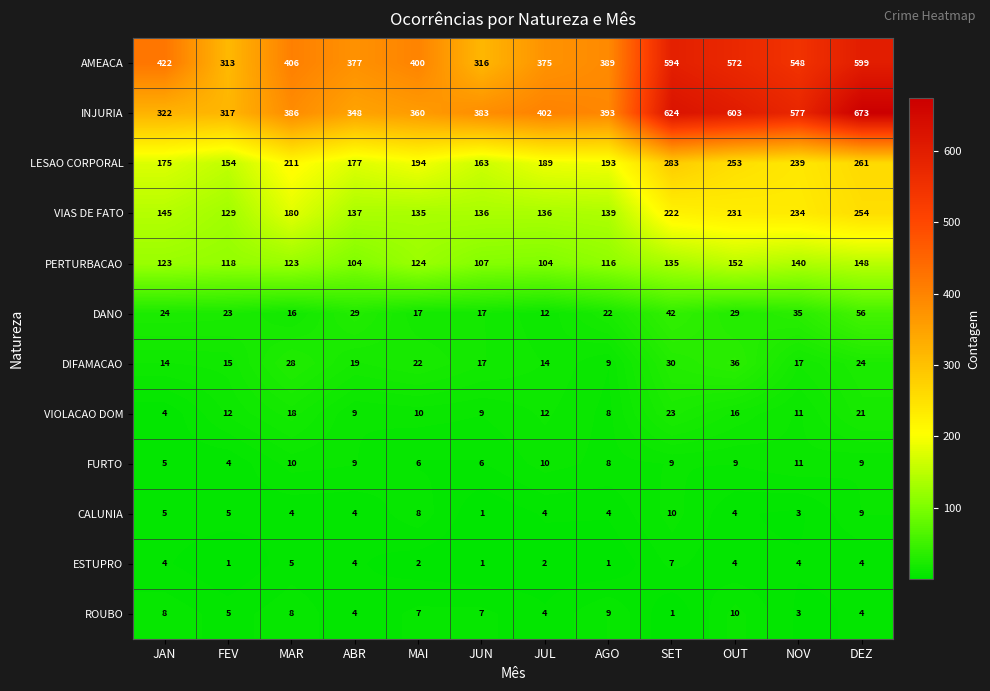

What is the smallest value displayed?

1